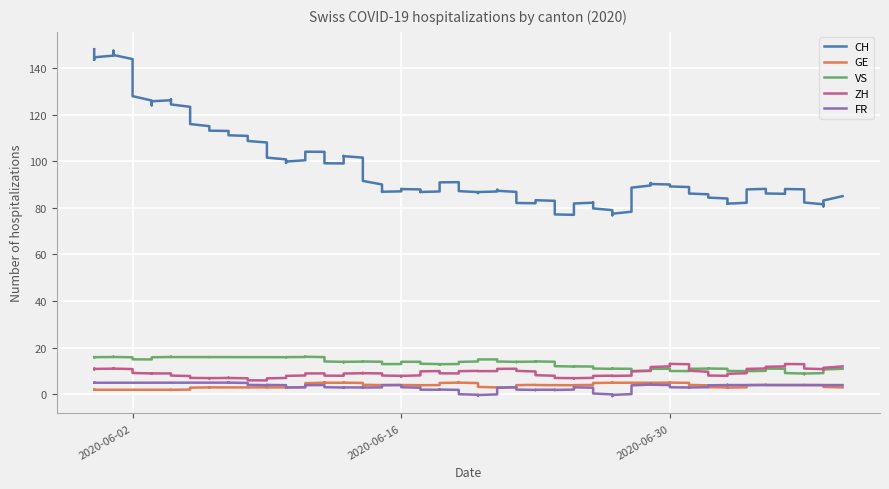

What position from the left is 2020-06-21?

22